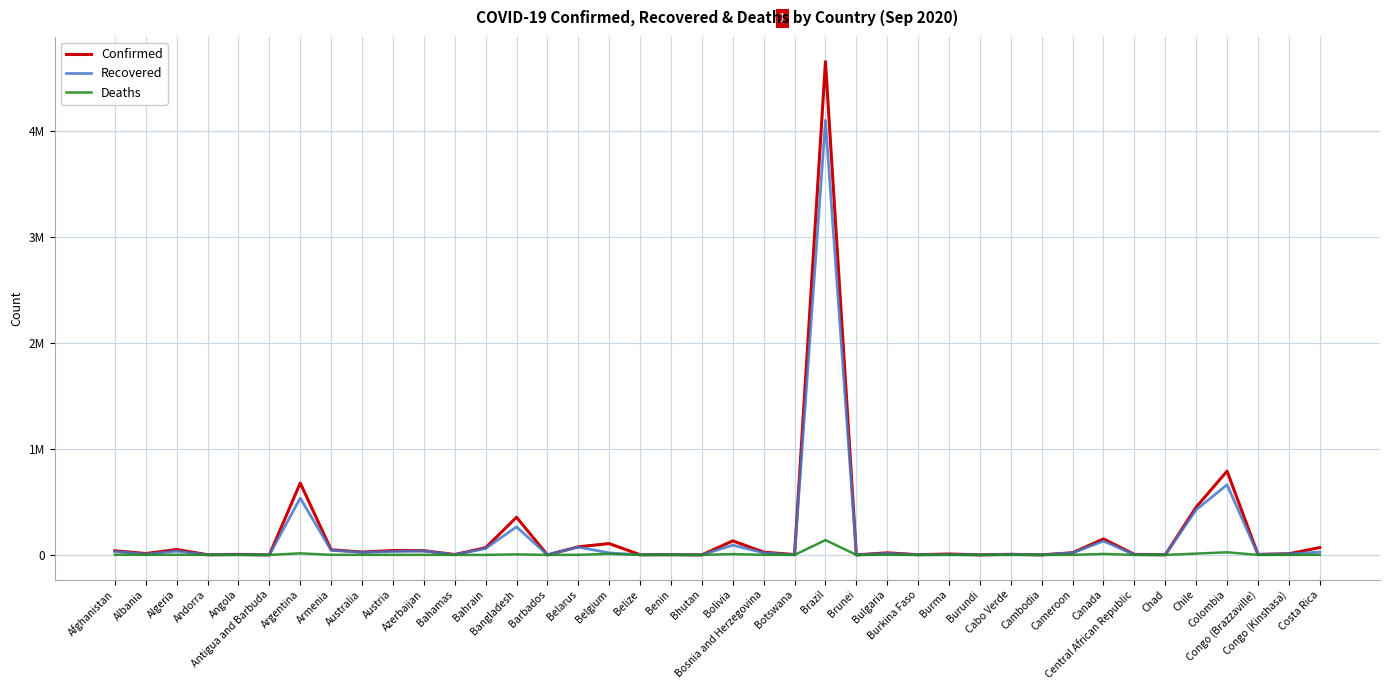

The value of Deaths at Canada is 9297. True or false?

True